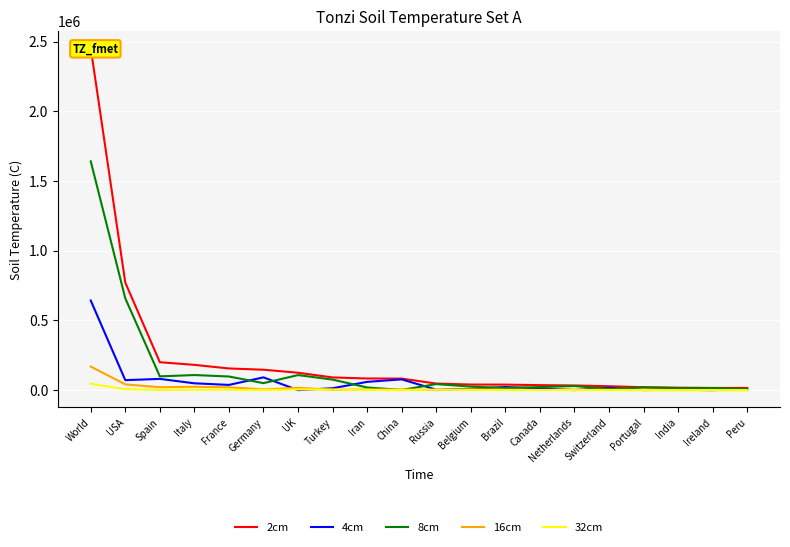

How many lines are shown in the chart?

5